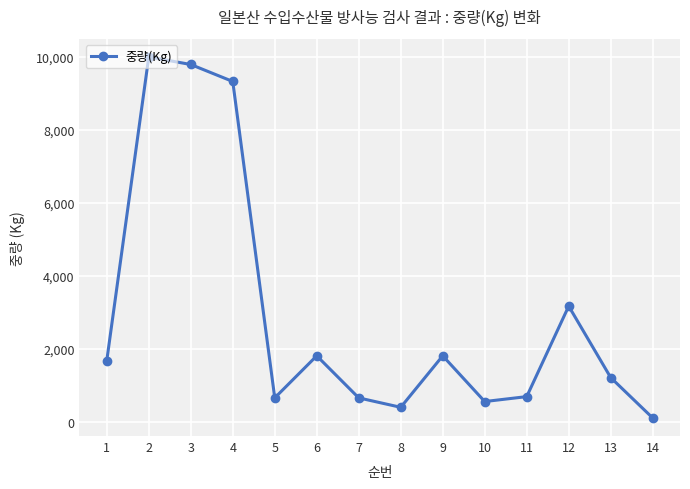

How many lines are shown in the chart?

1